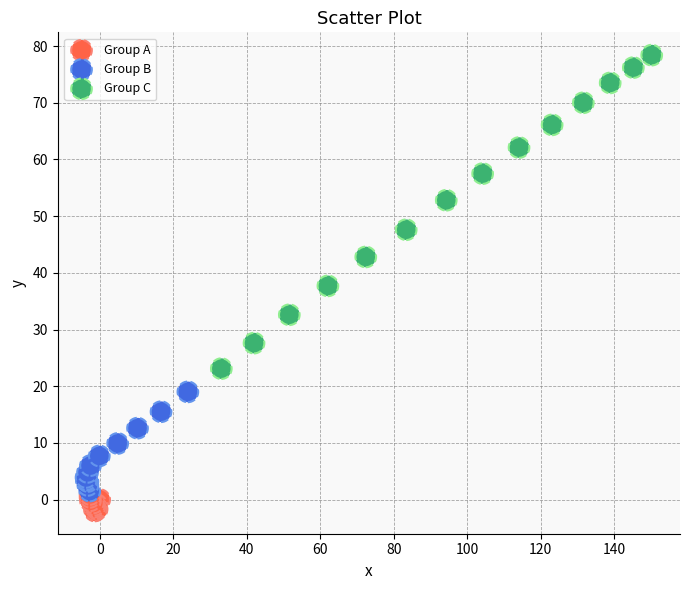

What are all the series names shown in the legend?

Group A, Group B, Group C